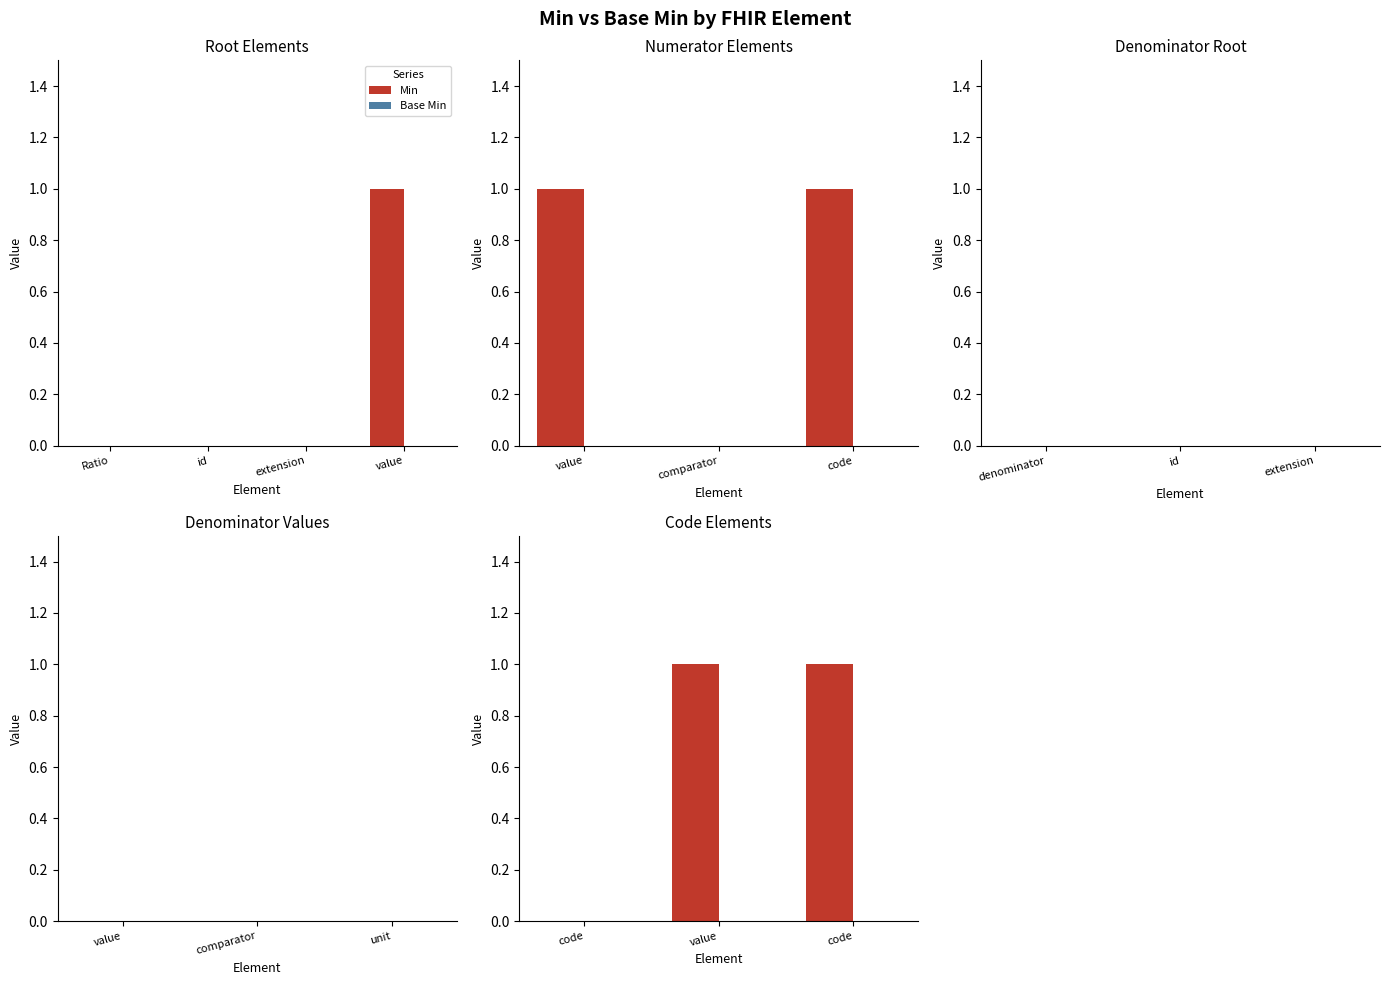

Which series has the widest spread of values?

Min